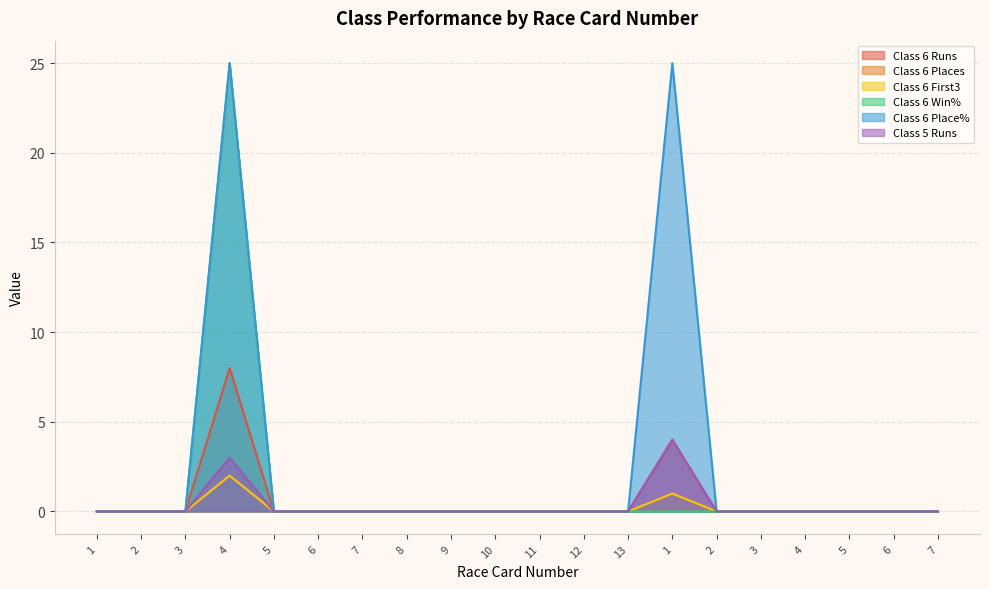

How many interior local peaks does the Class 6 Places series have?

2